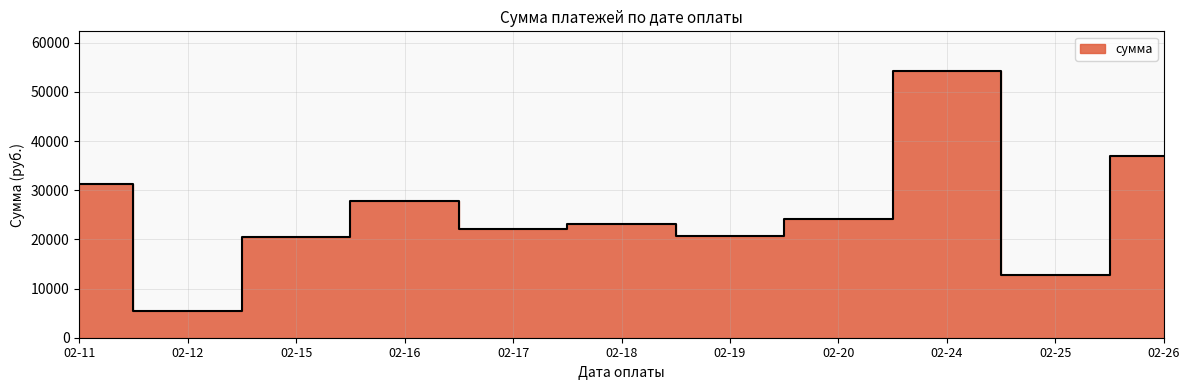

The value at 02-19 is 32131.8. True or false?

False